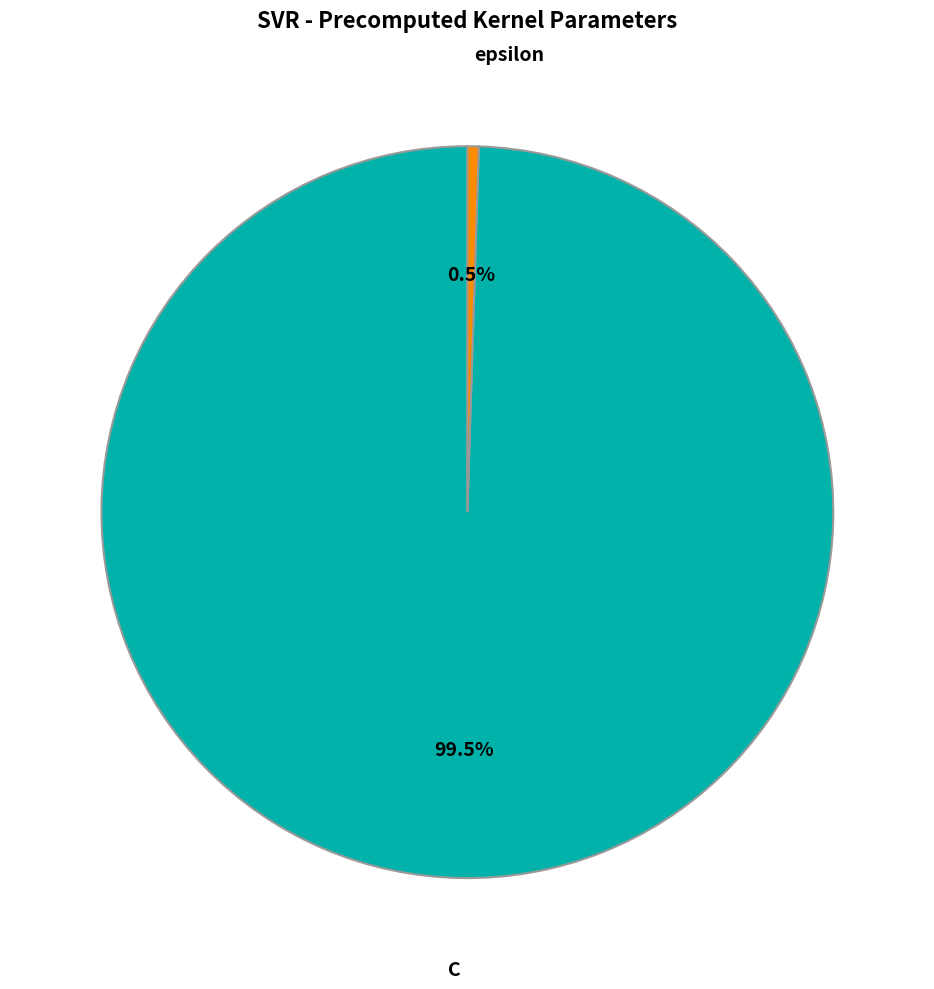

To the nearest percent, what is the difference between the C and epsilon slice percentages?

99%